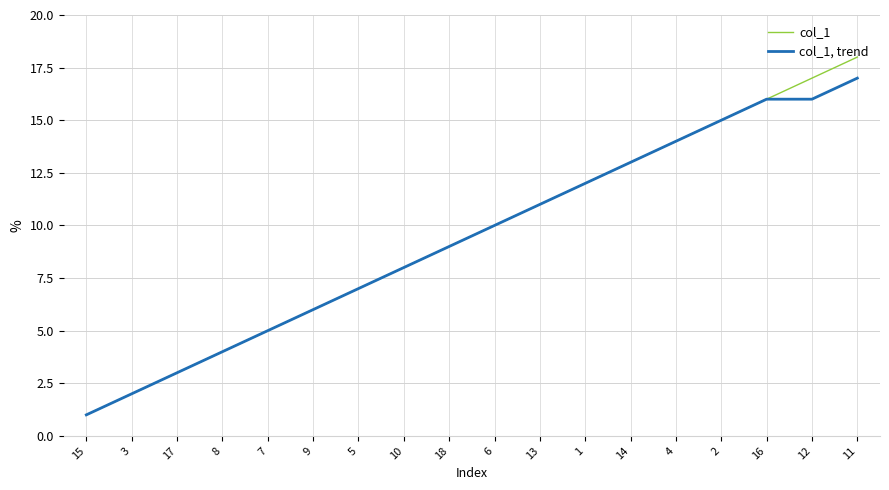

List the series in order of their peak value, lowest first.

col_1, trend, col_1